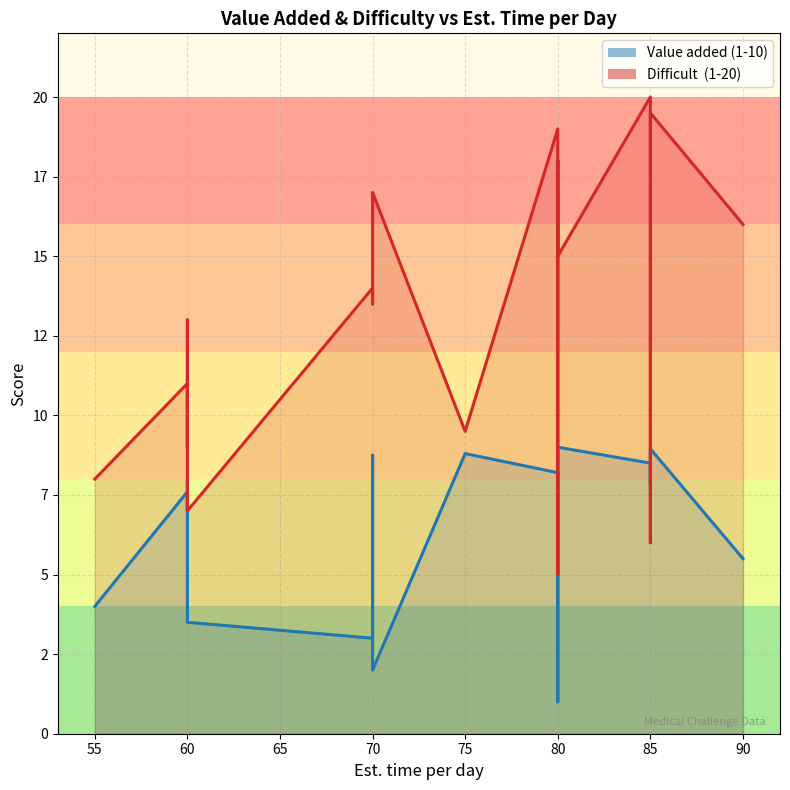

How many times do Difficult  (1-20) and Value added (1-10) cross each other?

2